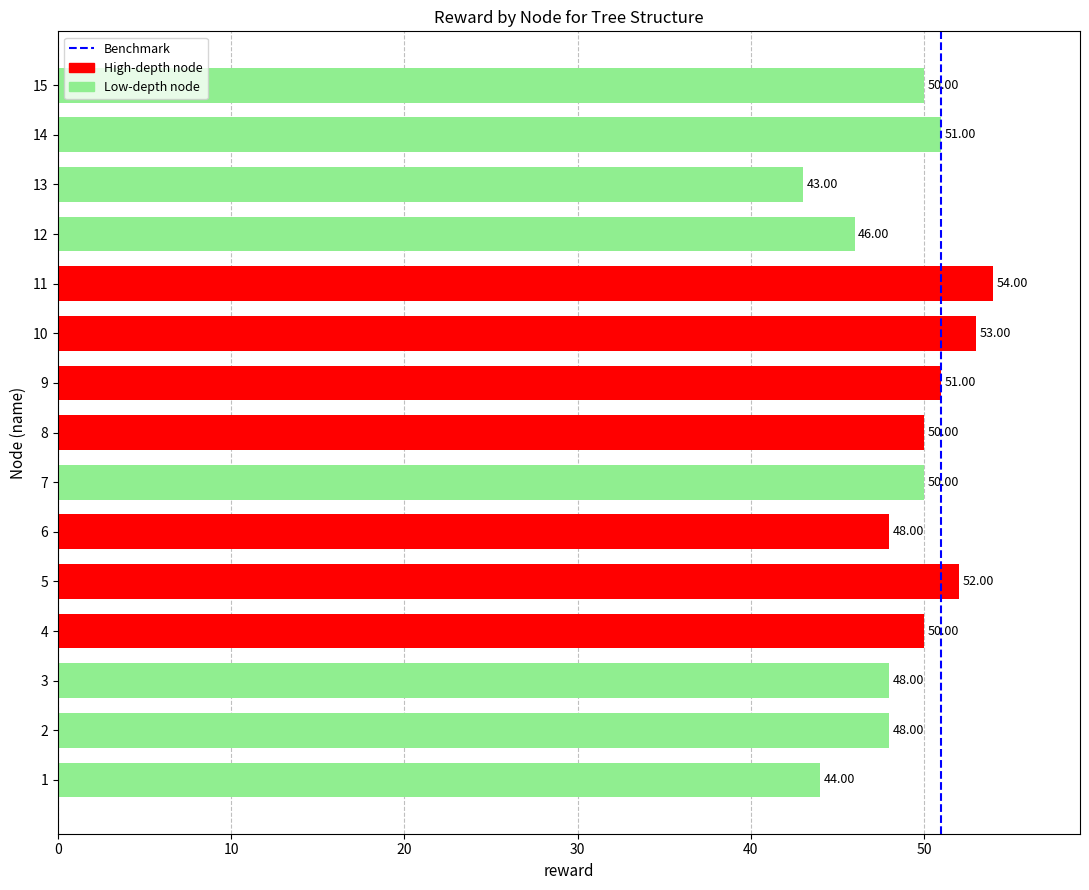

What is the change in value from 5 to 6?

-4